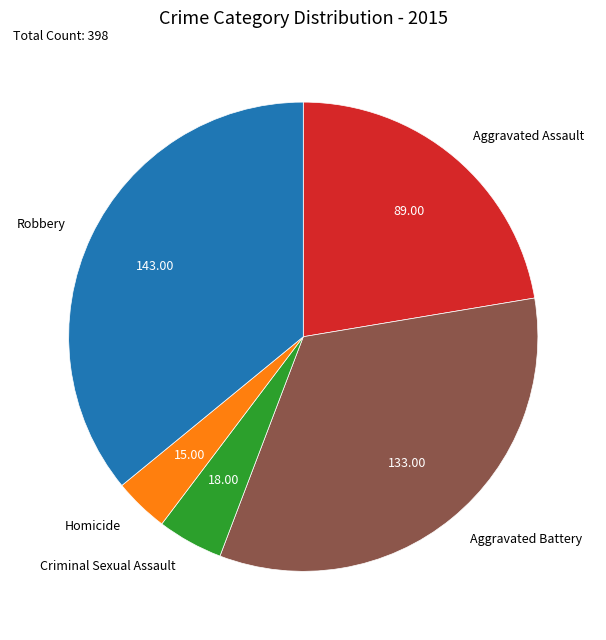

Is there any slice that represents more than half of the pie?

No